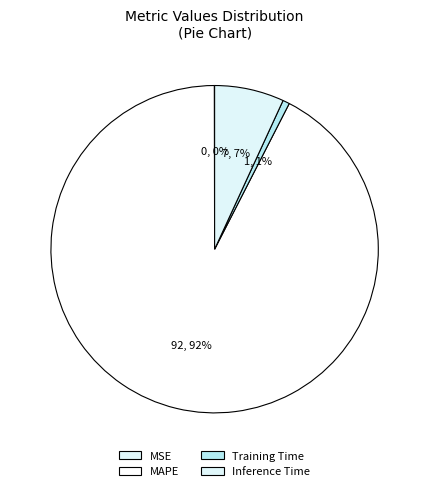

Count the number of slices in the pie.

4